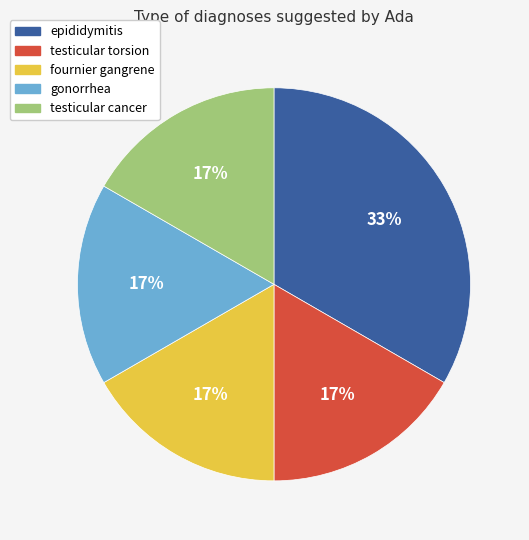

What is the ratio of the value at testicular torsion to the value at gonorrhea?

1.0